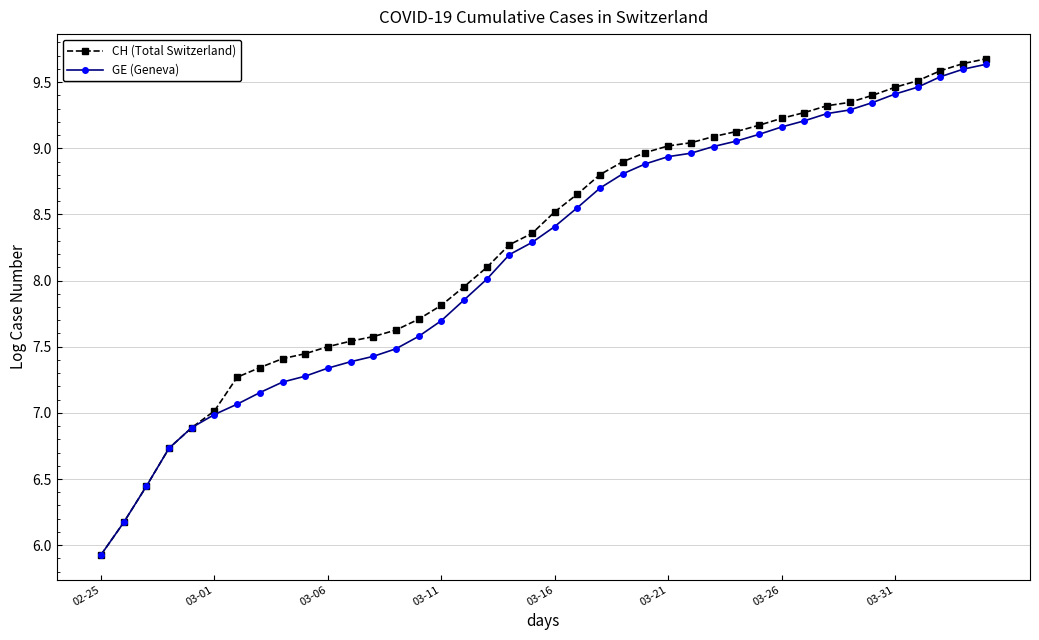

What is the maximum value shown in the chart?

9.7